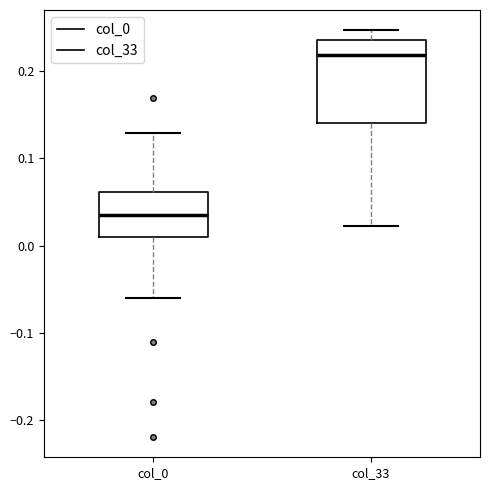

Which box is the tallest, from its lower edge to its upper edge?

col_33